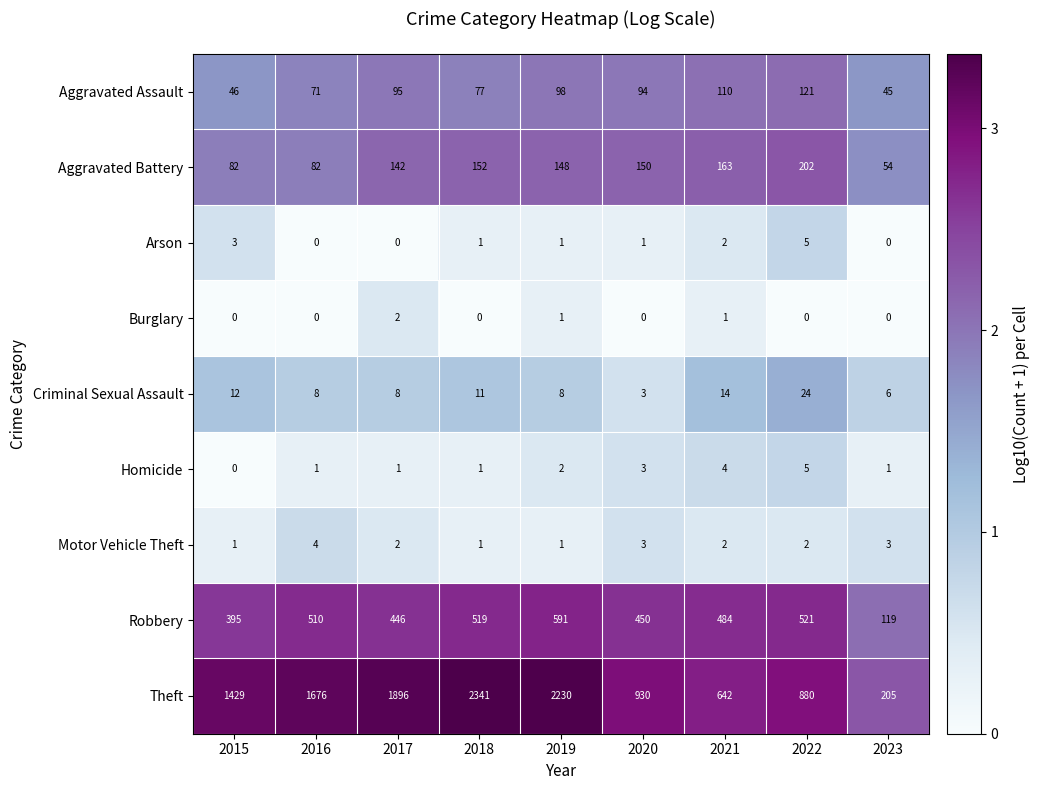

What is the average value of the Aggravated Assault series?

84